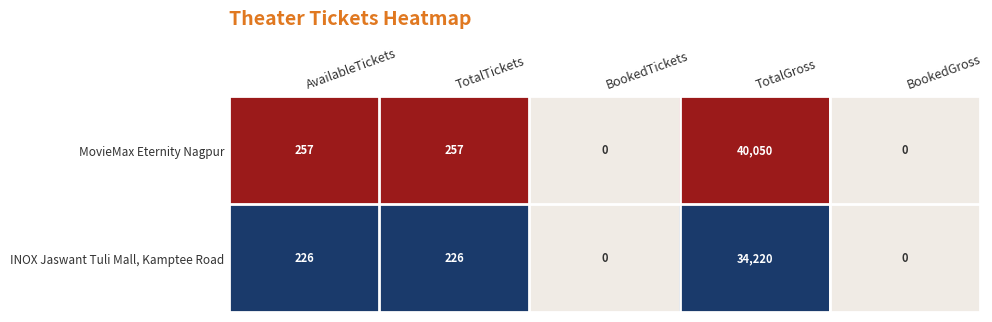

List the series in order of their overall mean, lowest first.

INOX Jaswant Tuli Mall, Kamptee Road, MovieMax Eternity Nagpur